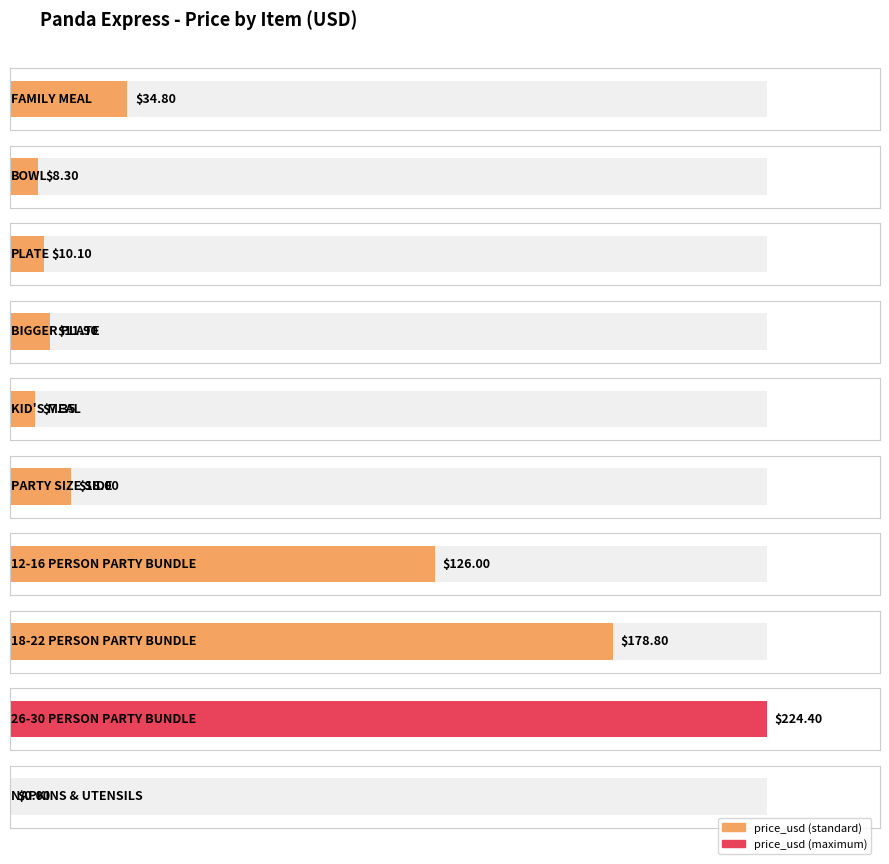

What is the sum of the values at BOWL and 18-22 PERSON
PARTY BUNDLE?

187.1